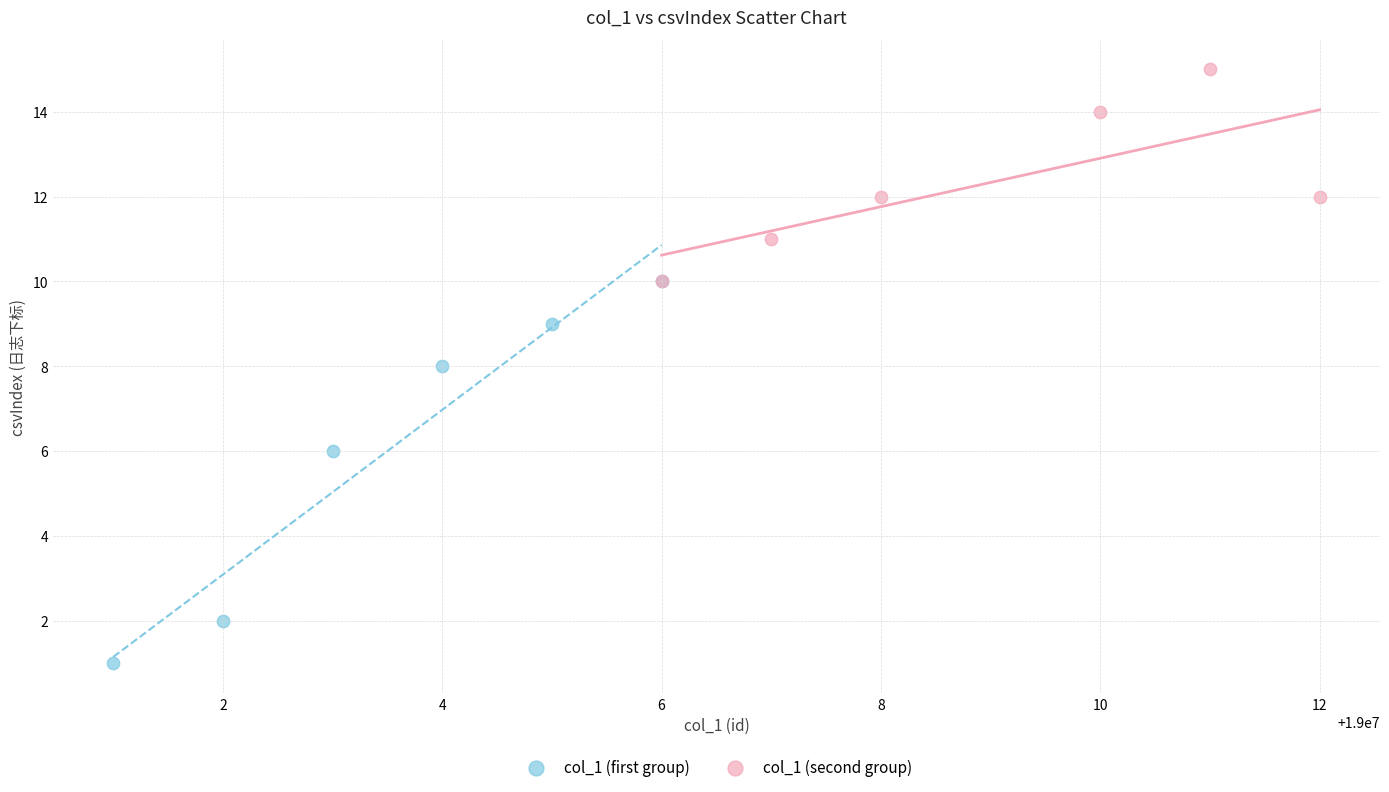

Which series has the widest spread of Y values?

col_1 (first group)